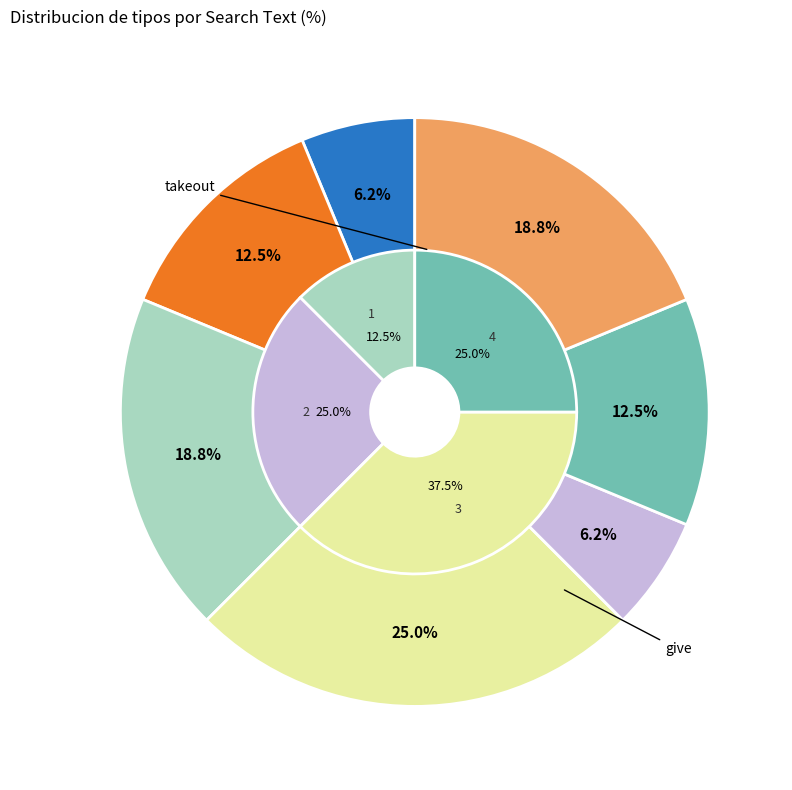

Does readopt represent more than half of the total?

No